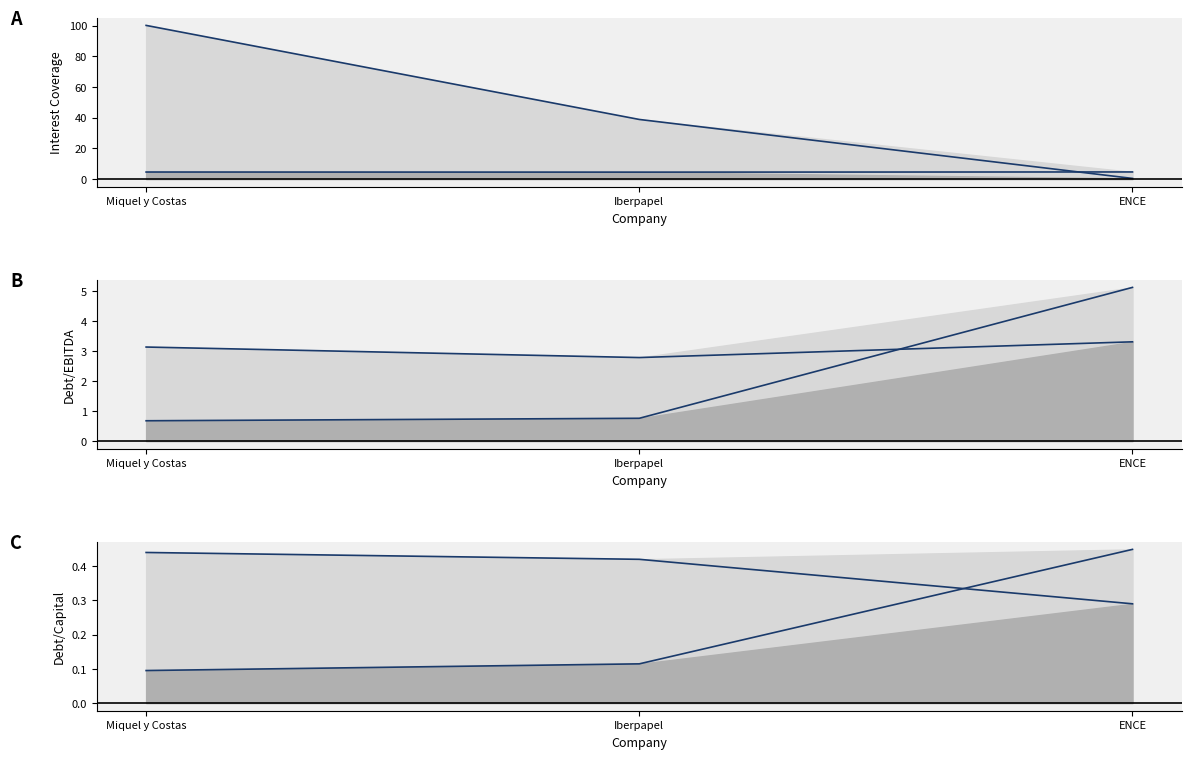

What is the sum of the current_debt_capital values at ENCE and Miquel y Costas?

0.5